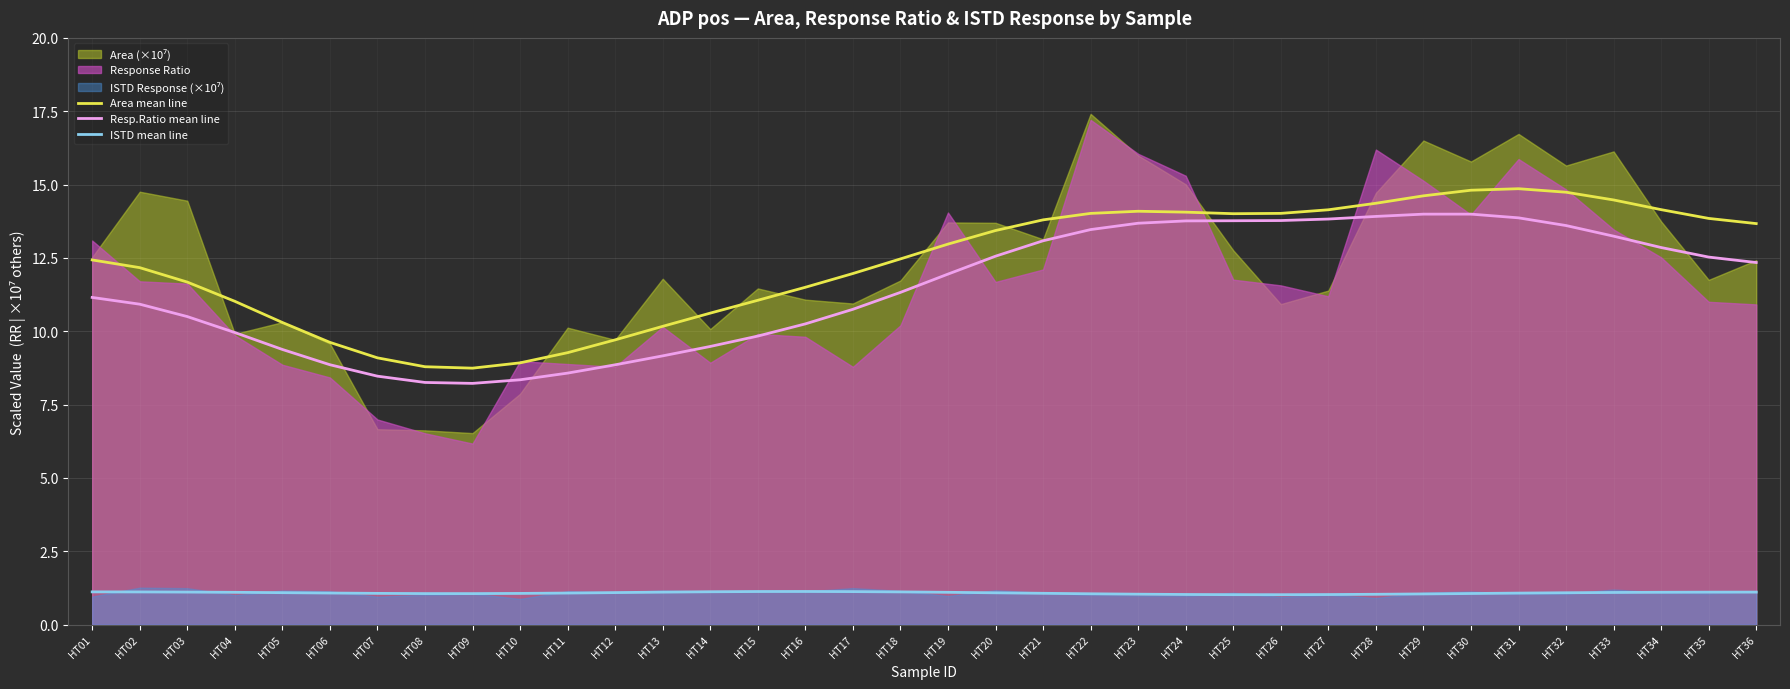

How many lines are shown in the chart?

3